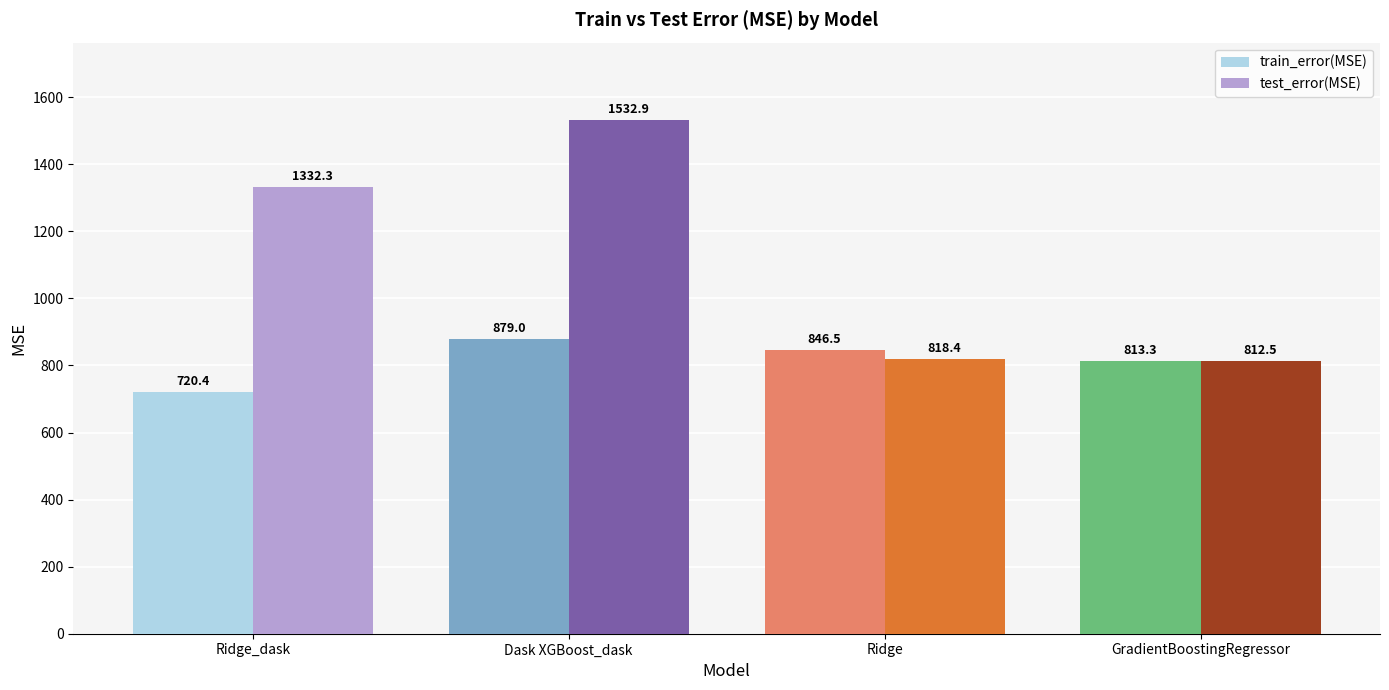

True or false: test_error(MSE) has a value of 1532.9 at Dask XGBoost_dask.

True